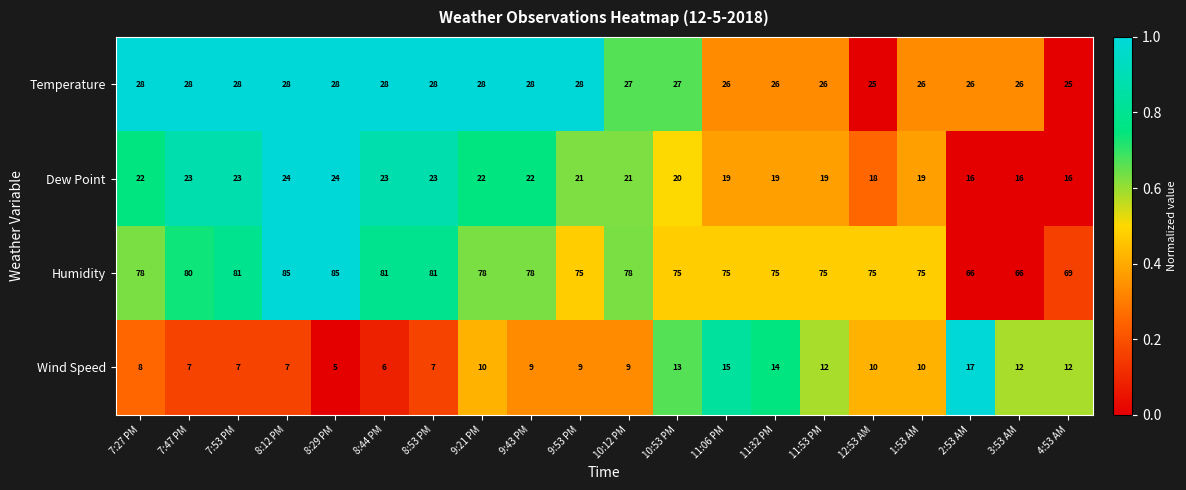

Which series has the widest spread of values?

Humidity